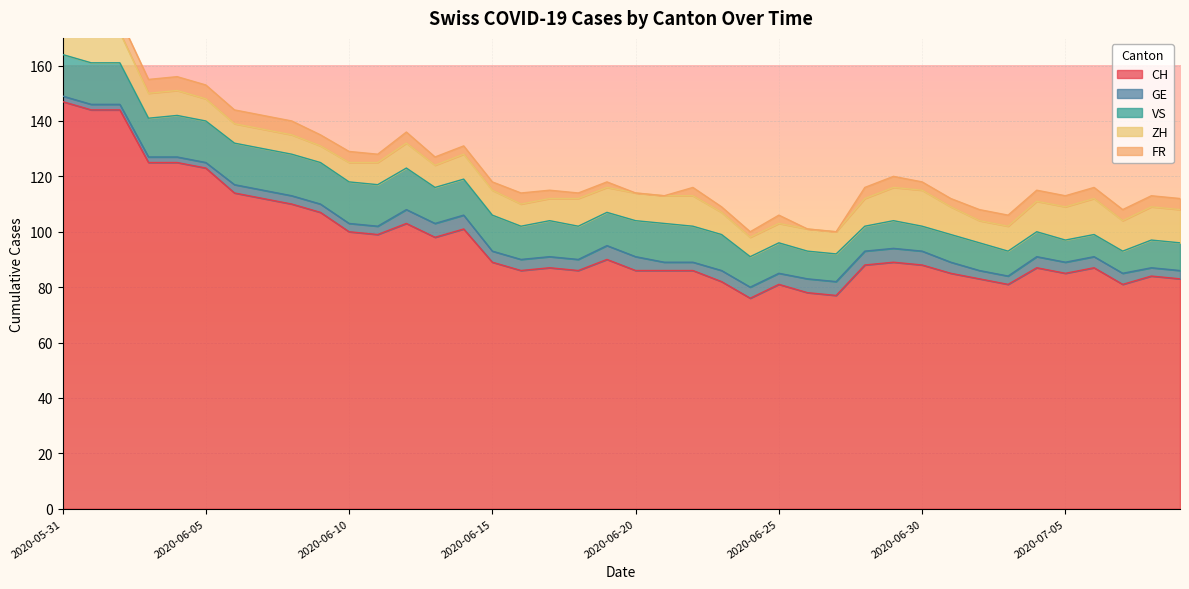

Between 2020-06-25 and 2020-07-09, which series saw the biggest shift?

ZH